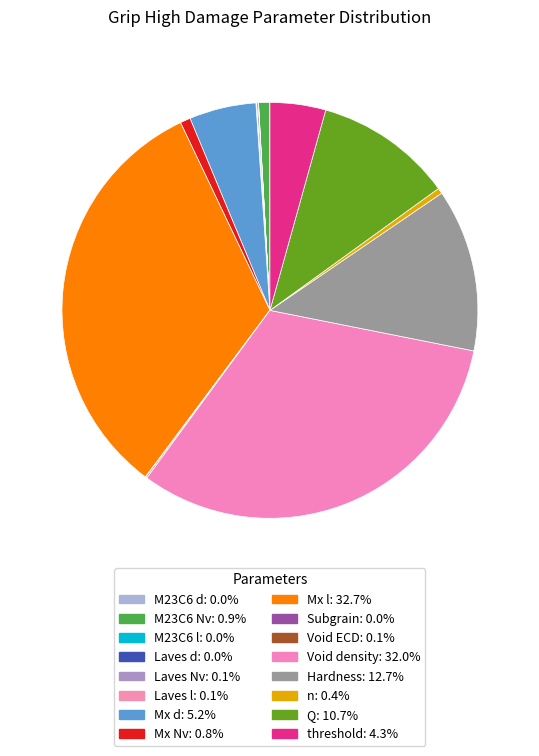

Is Subgrain the majority of the pie?

No